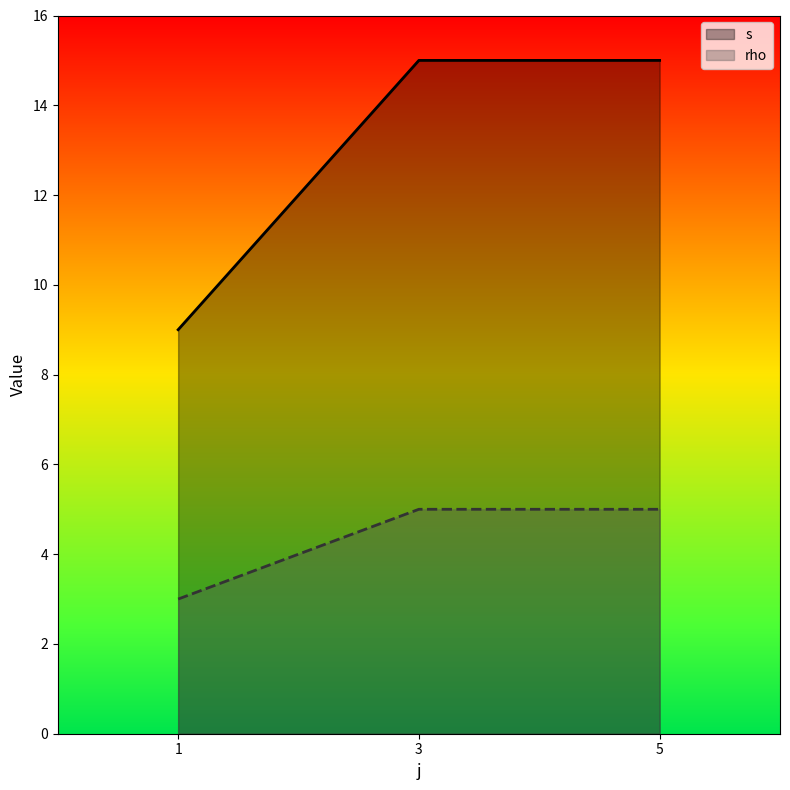

What is the total value across all series at 3?

20